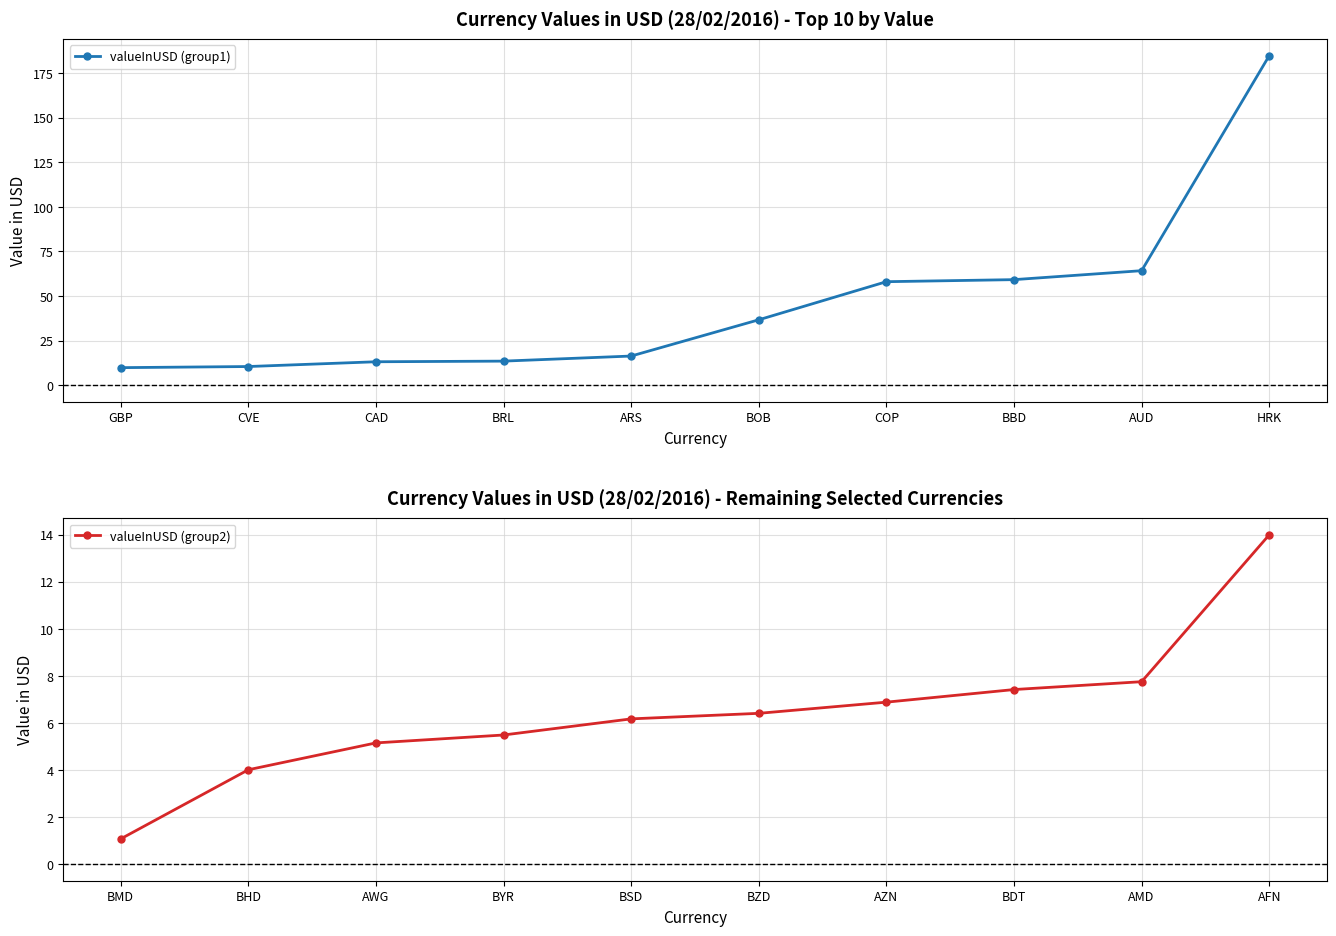

Where is valueInUSD (group2) nearest to the value 7?

AZN